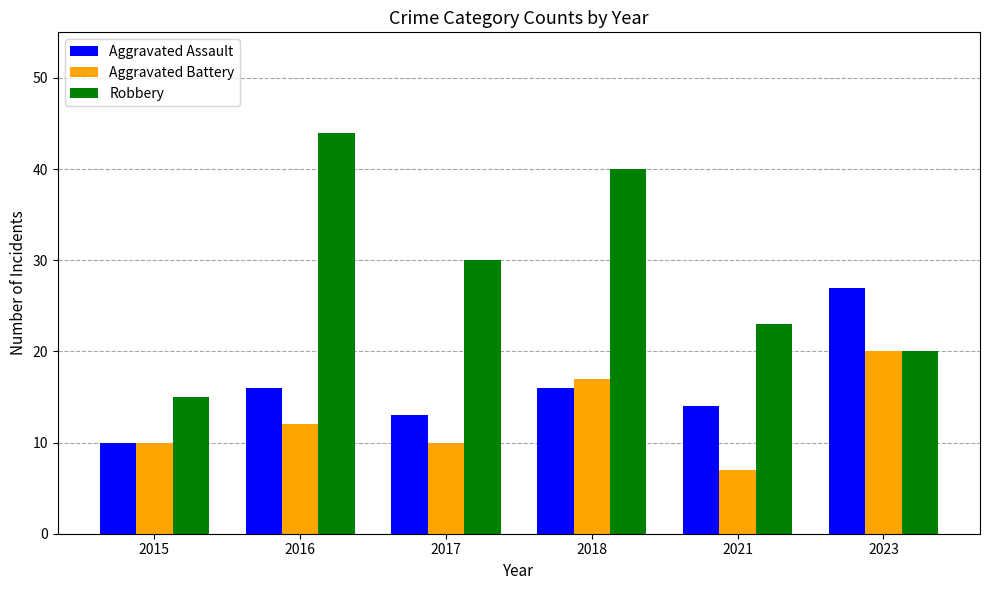

At which label is Robbery closest to 29?

2017